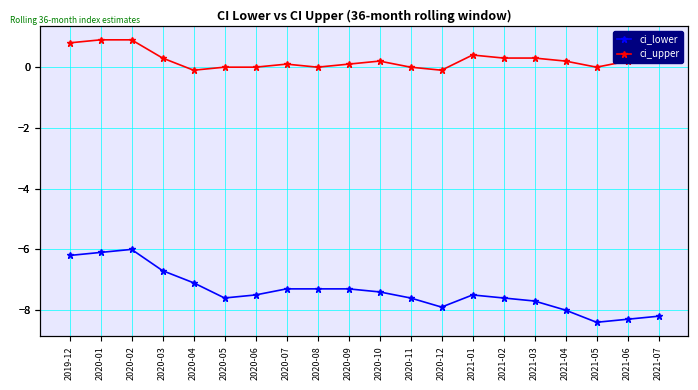

What is the total value across all series at 2021-02?

-7.3